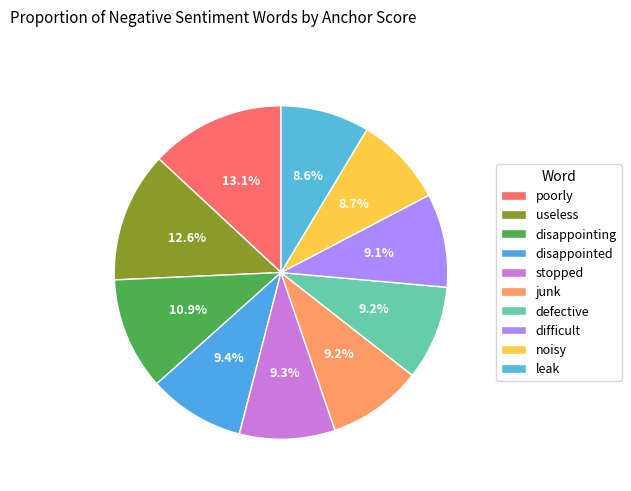

Does any single category account for the majority?

No